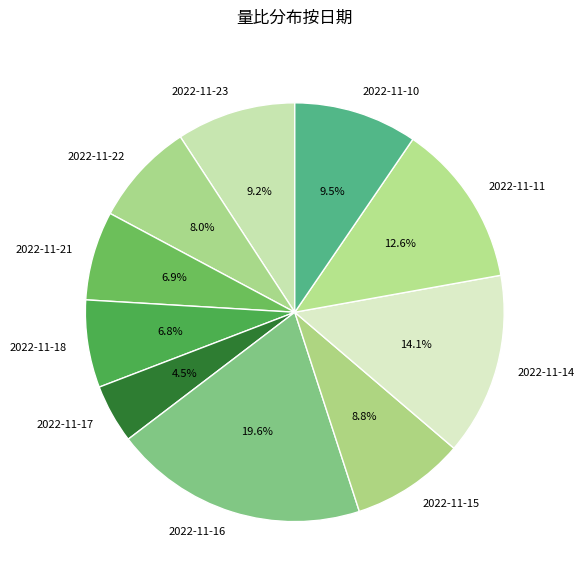

The 2022-11-21 slice represents 7% of the pie. True or false?

True